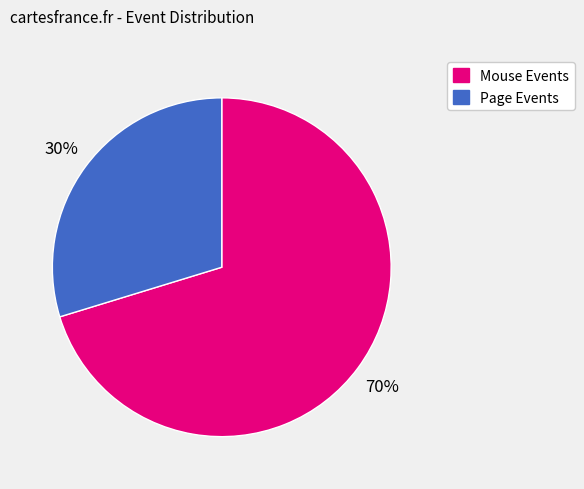

Does any single category account for the majority?

Yes